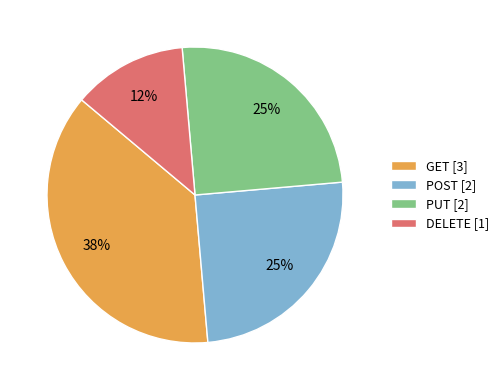

True or false: POST accounts for 25% of the total.

True